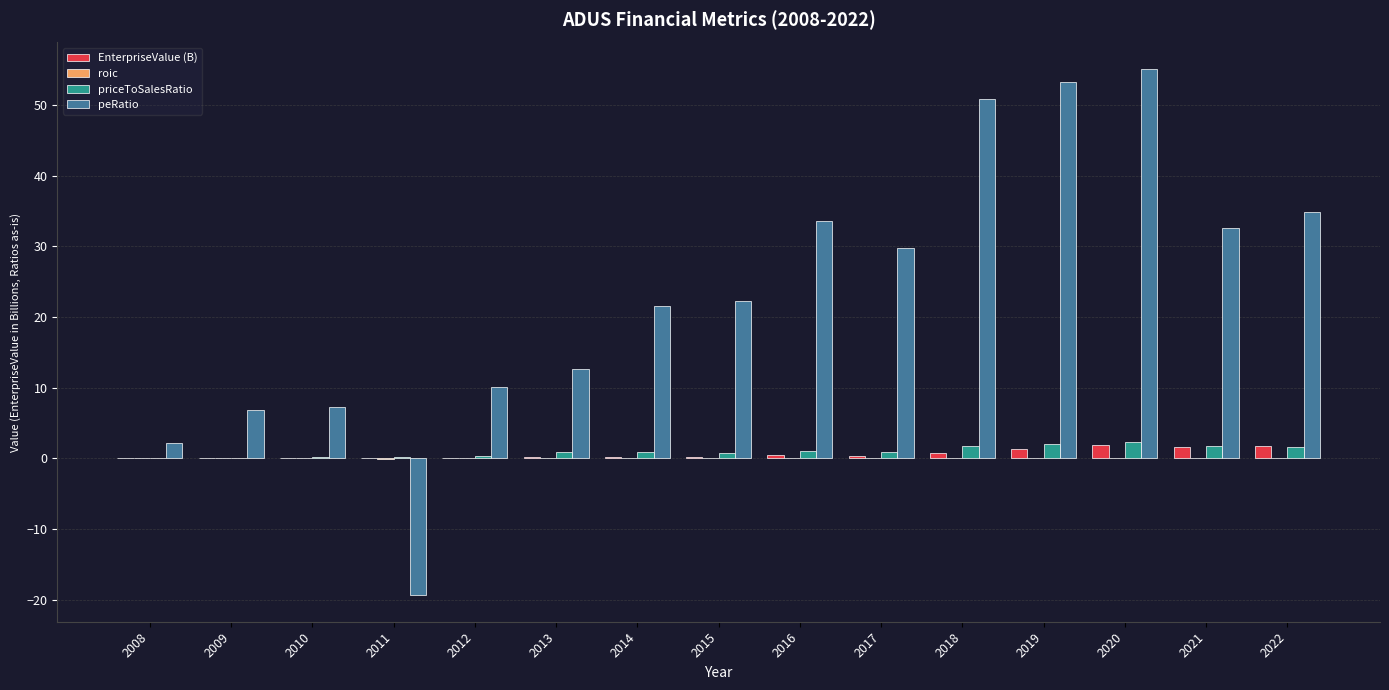

The peRatio series shows 7.9 at 2013. True or false?

False